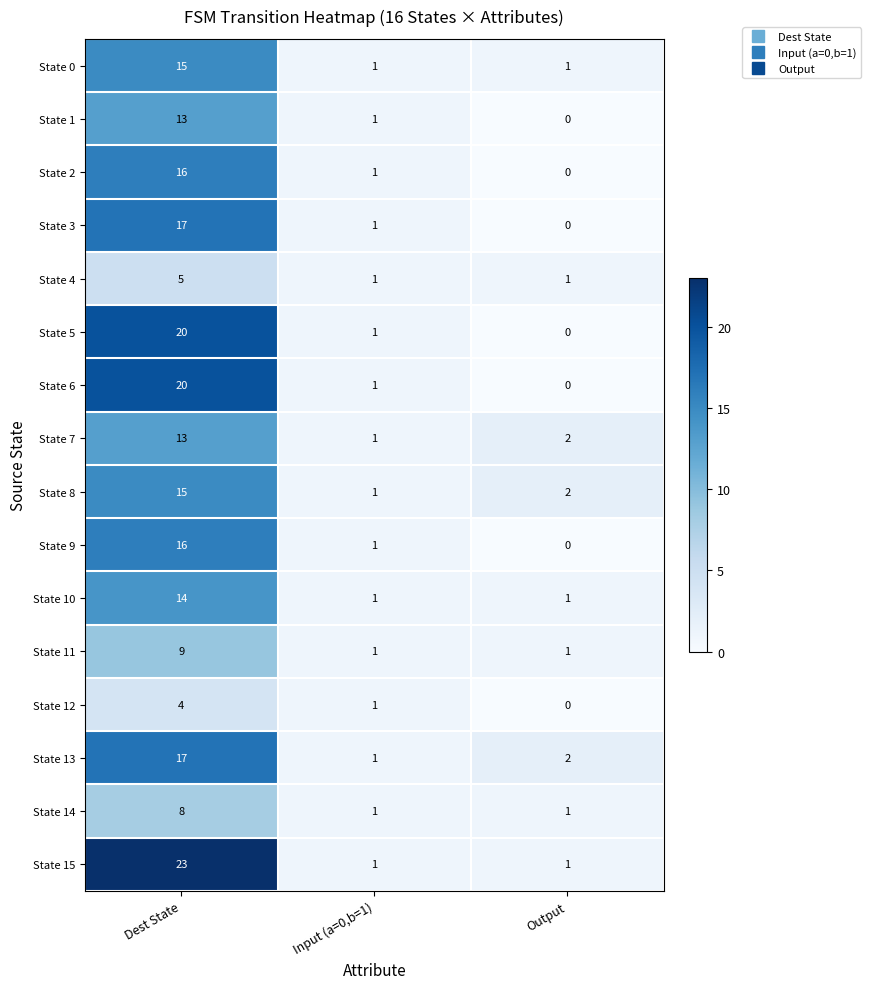

At which label is State 12 closest to 2?

Input (a=0,b=1)